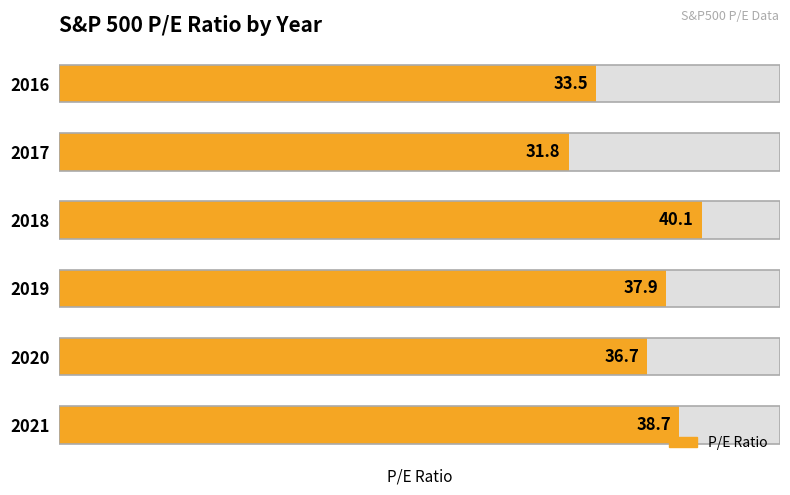

What is the ratio of the value at 2016 to the value at 2021?

0.9